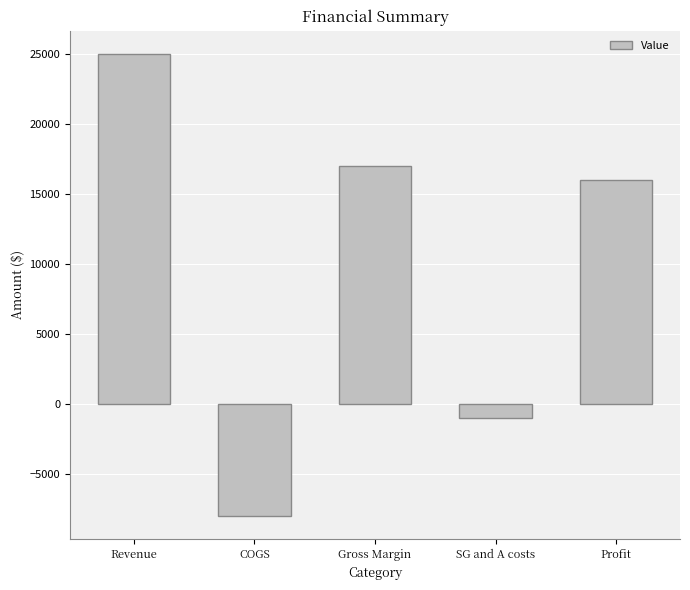

What is the difference between the maximum and minimum values?

33000